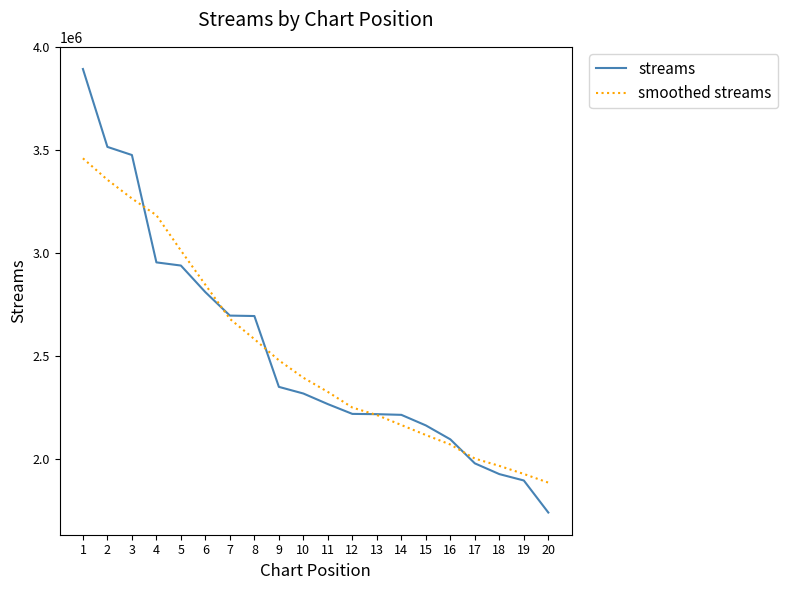

What is the difference between the streams values at 8 and 7?

2108